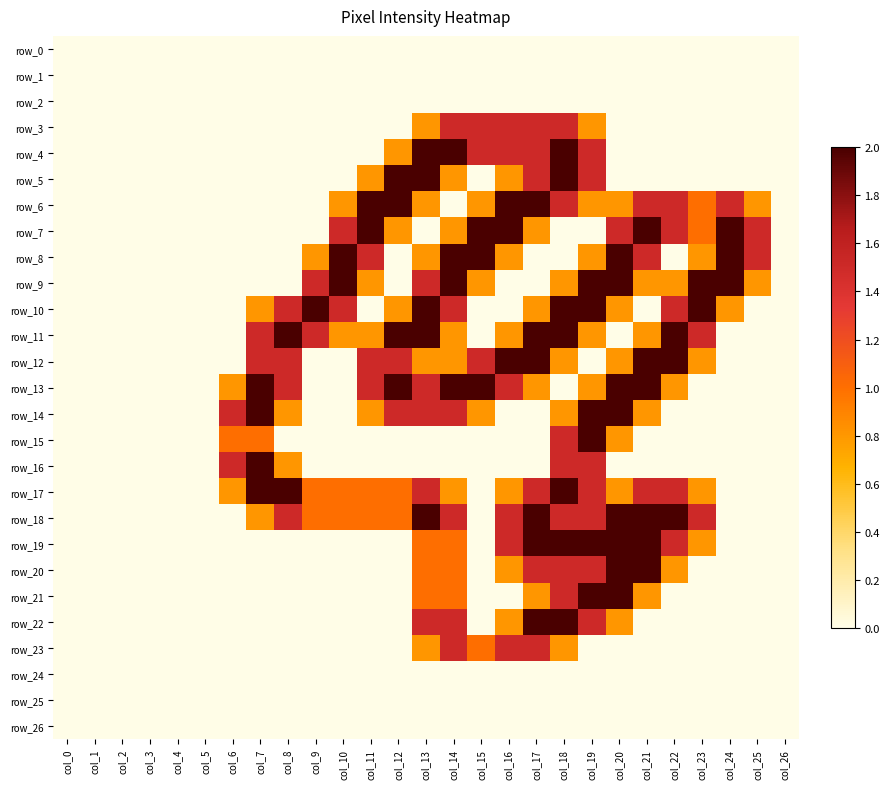

Which series has the largest total across all categories?

row_18